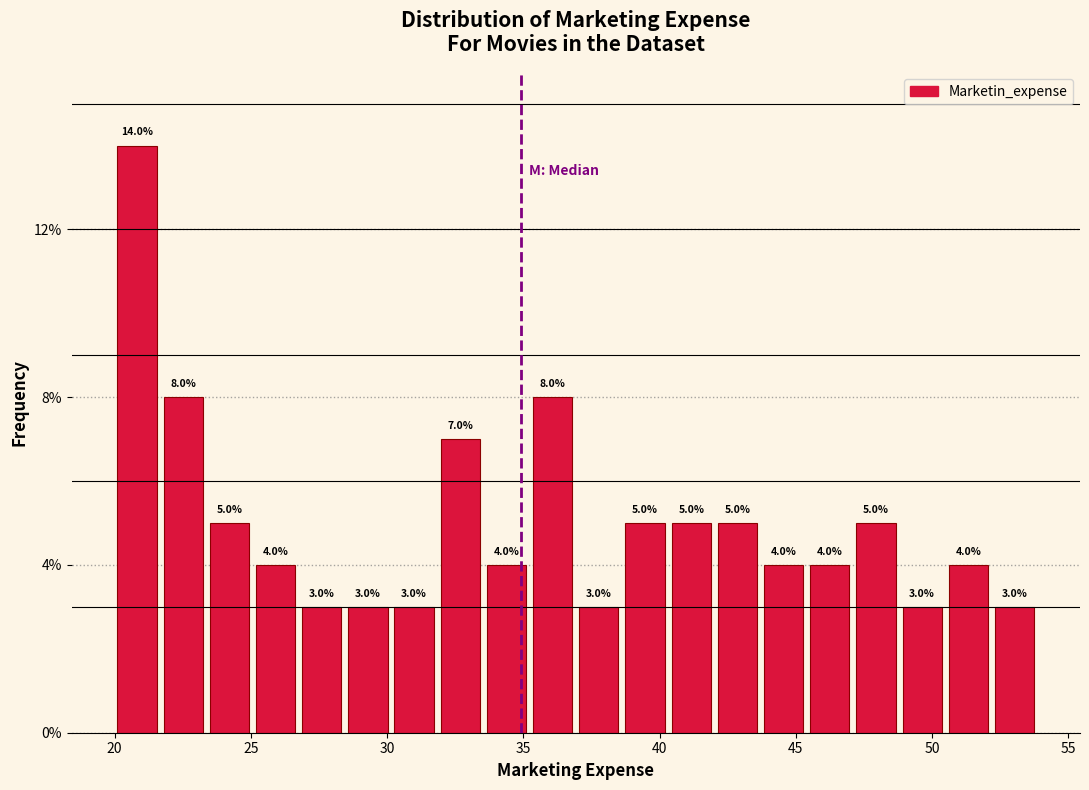

Around what value on the x-axis is the tallest bar? Give the approximate position of its centre, as read against the axis.

21.0